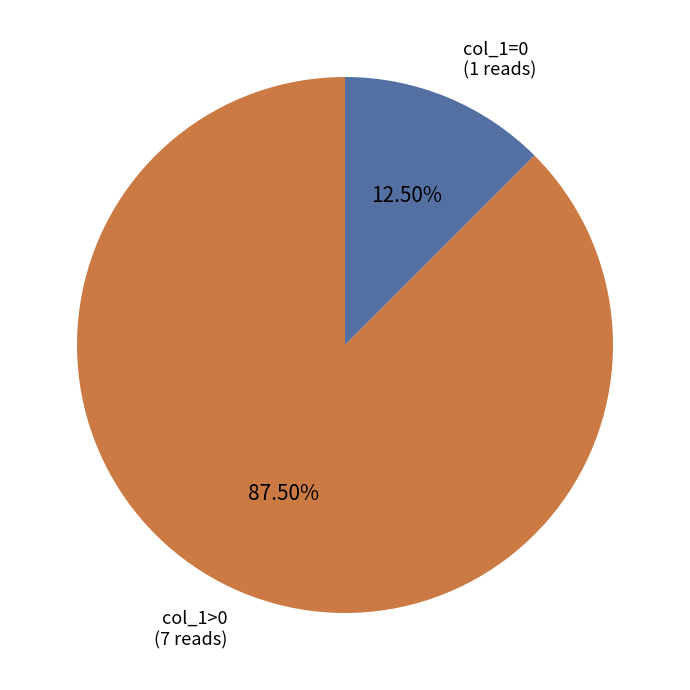

Which has a higher value, col_1>0 (7 reads) or col_1=0 (1 reads)?

col_1>0 (7 reads)